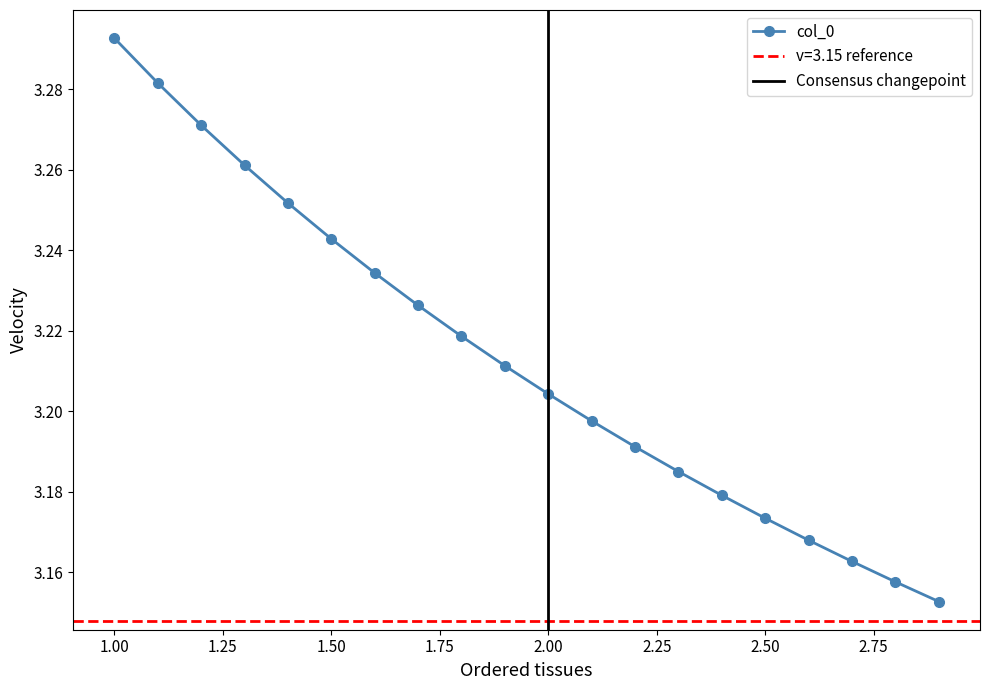

Which category has the lowest value across all series?

2.9